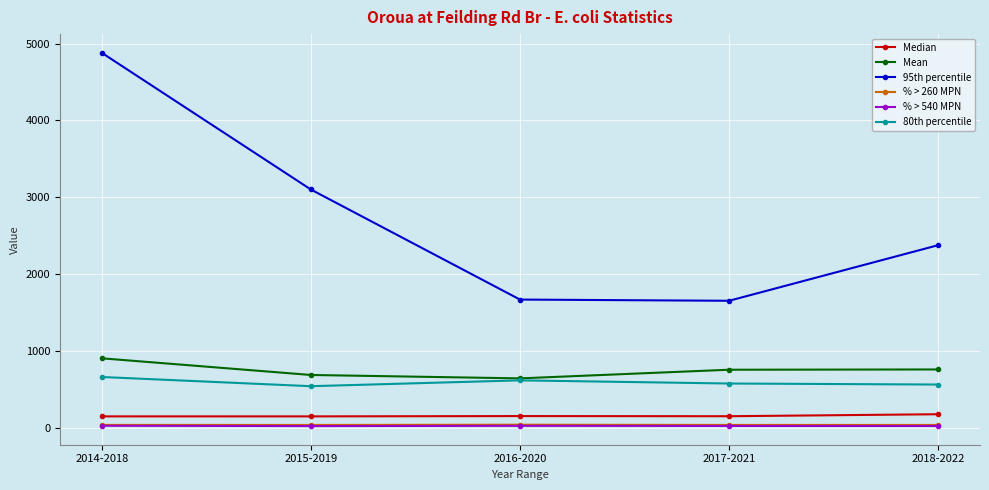

Does the chart have visible grid lines?

Yes